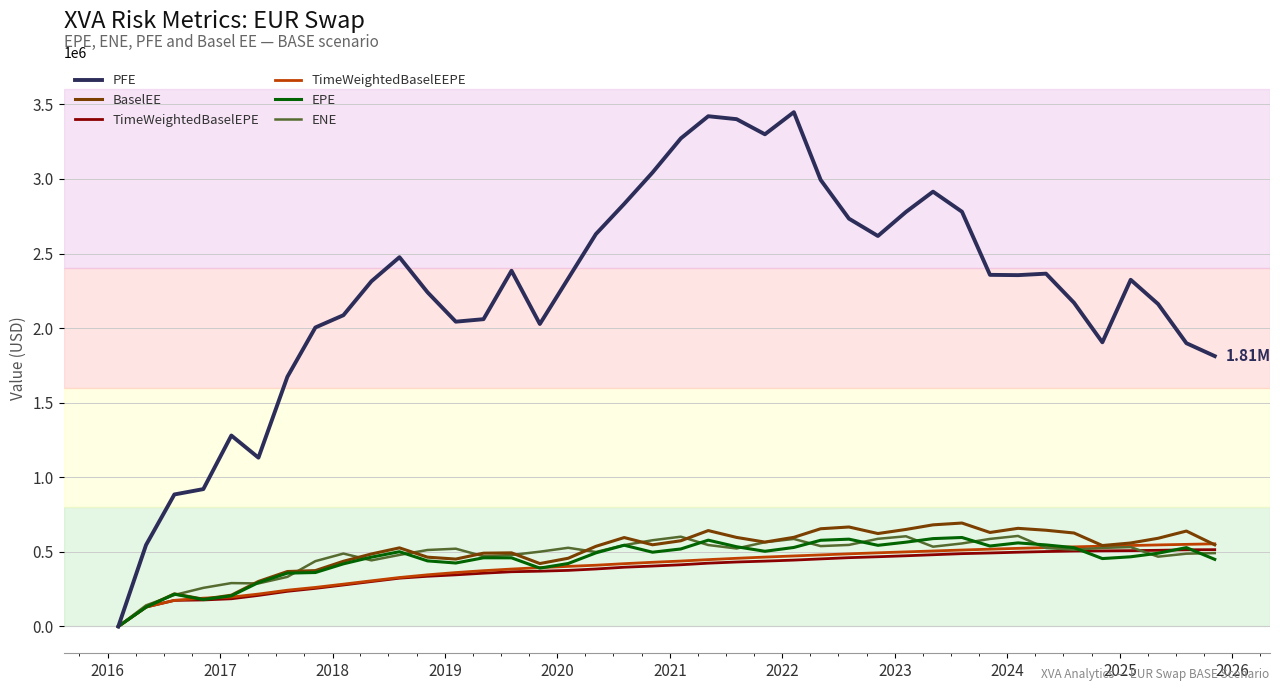

How many lines are shown in the chart?

6